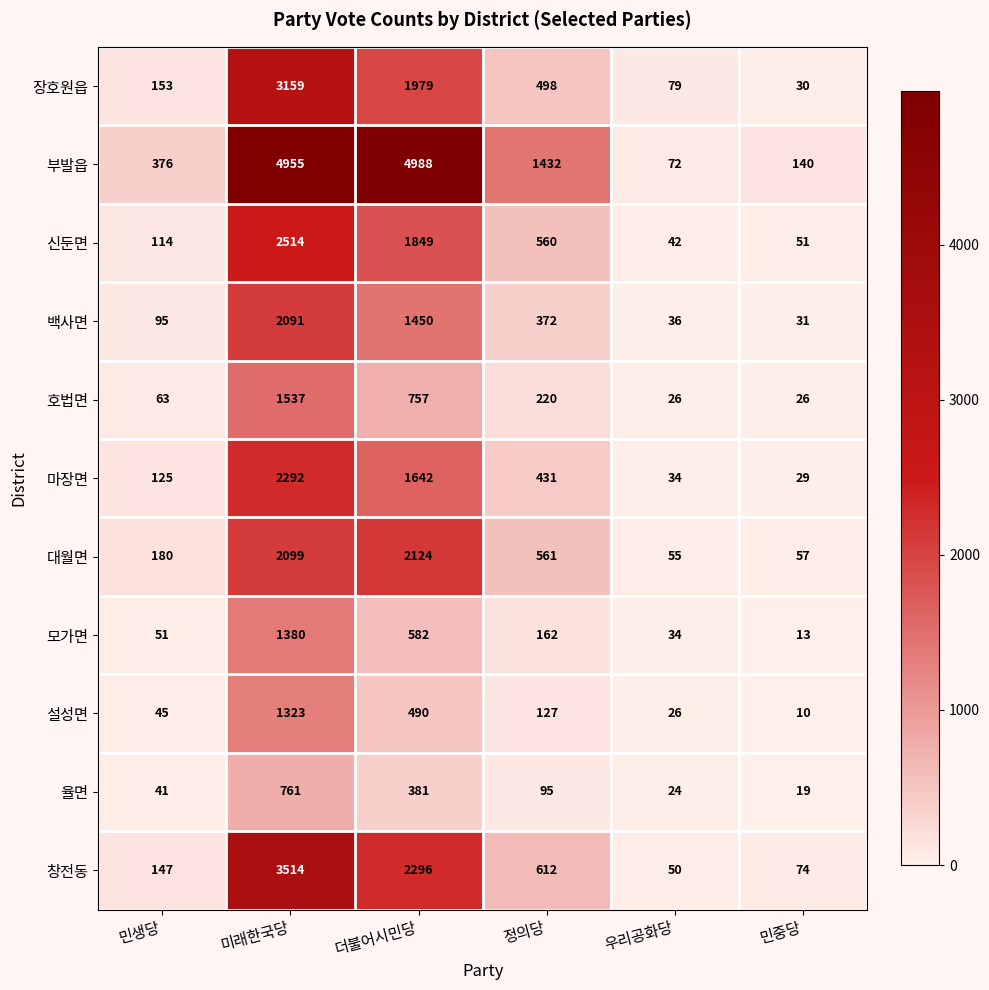

What is the approximate value of 창전동 at 민중당?

74